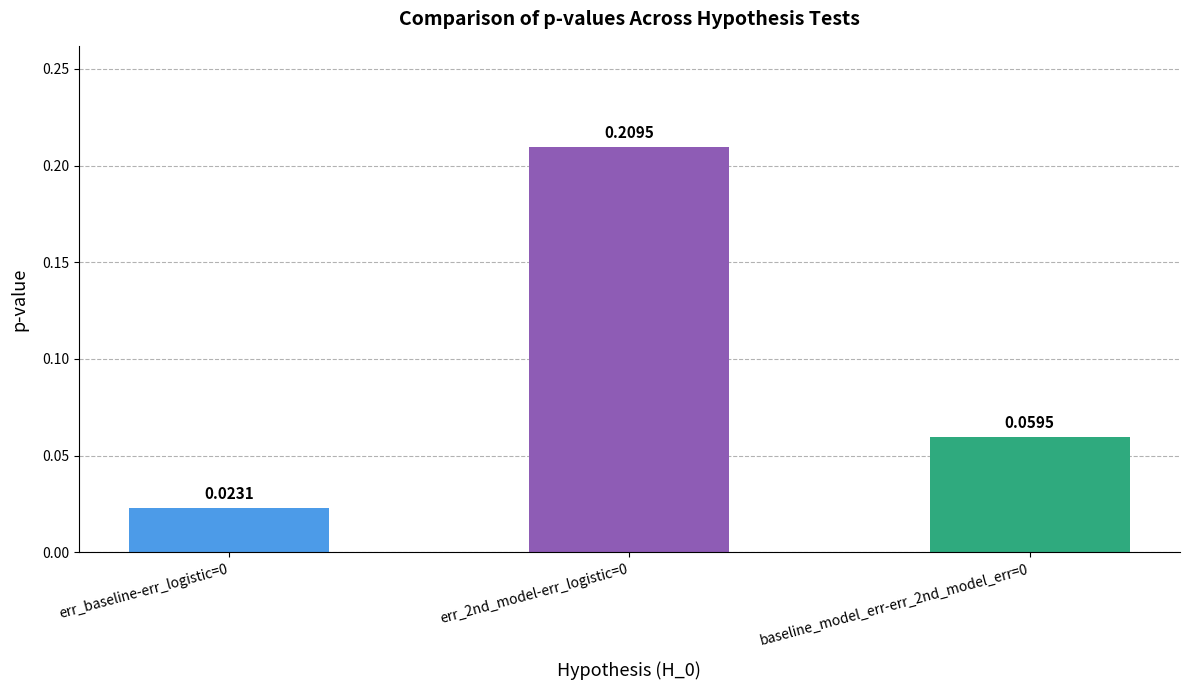

What is the sum of all values?

0.3